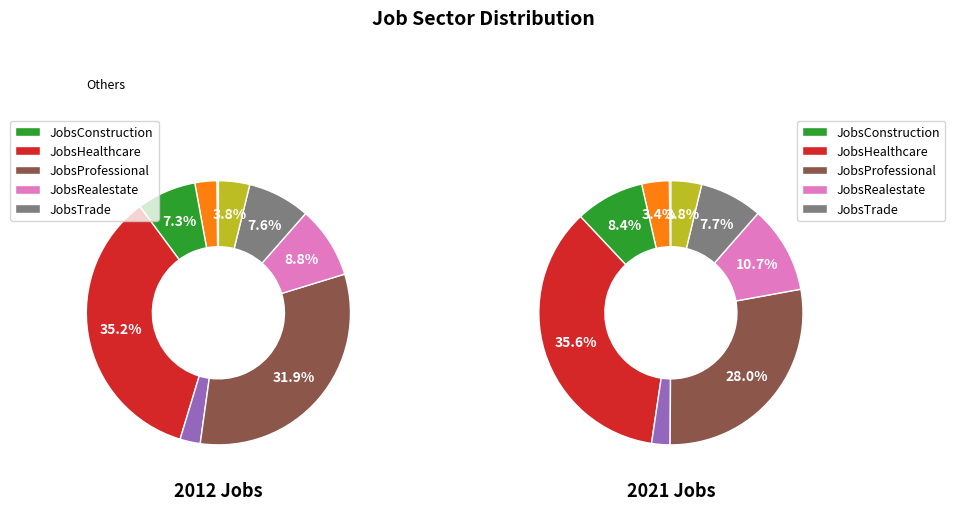

Is there any slice that represents more than half of the pie?

No